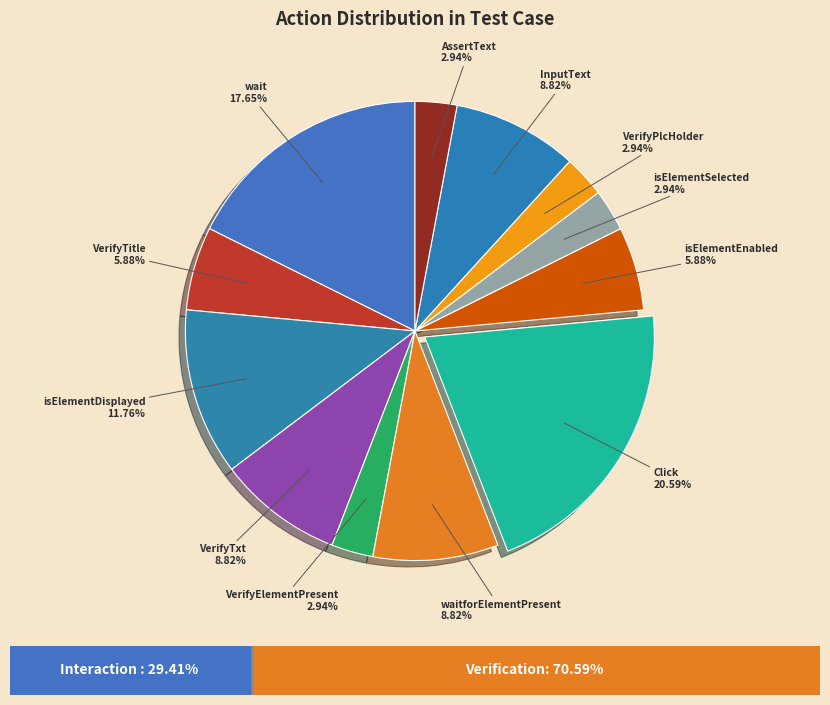

How many segments does this pie chart have?

12